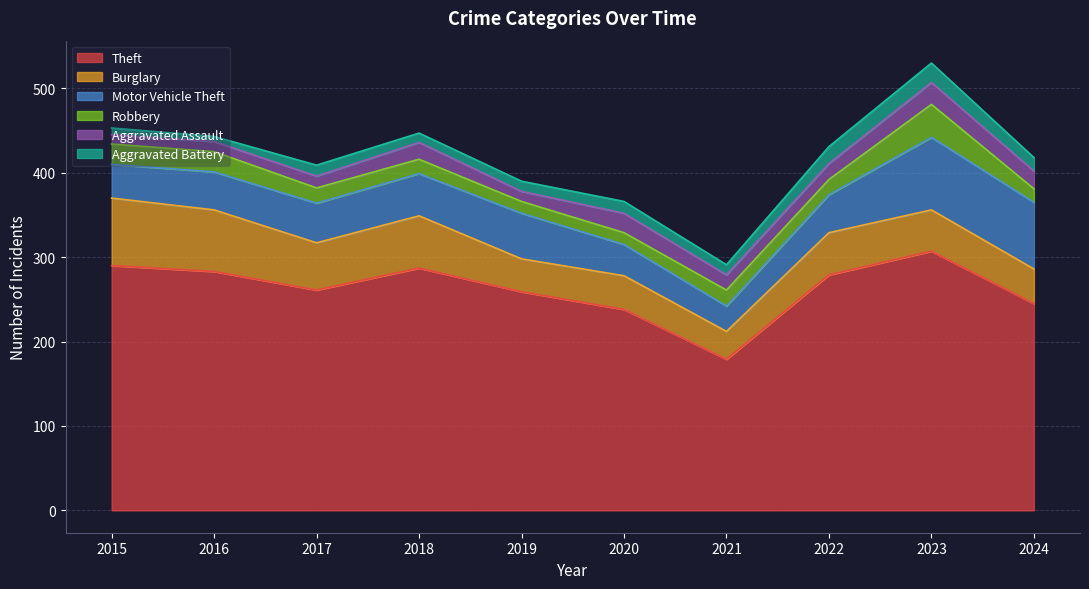

What is the difference between the second highest and second lowest values in the Motor Vehicle Theft series?

42